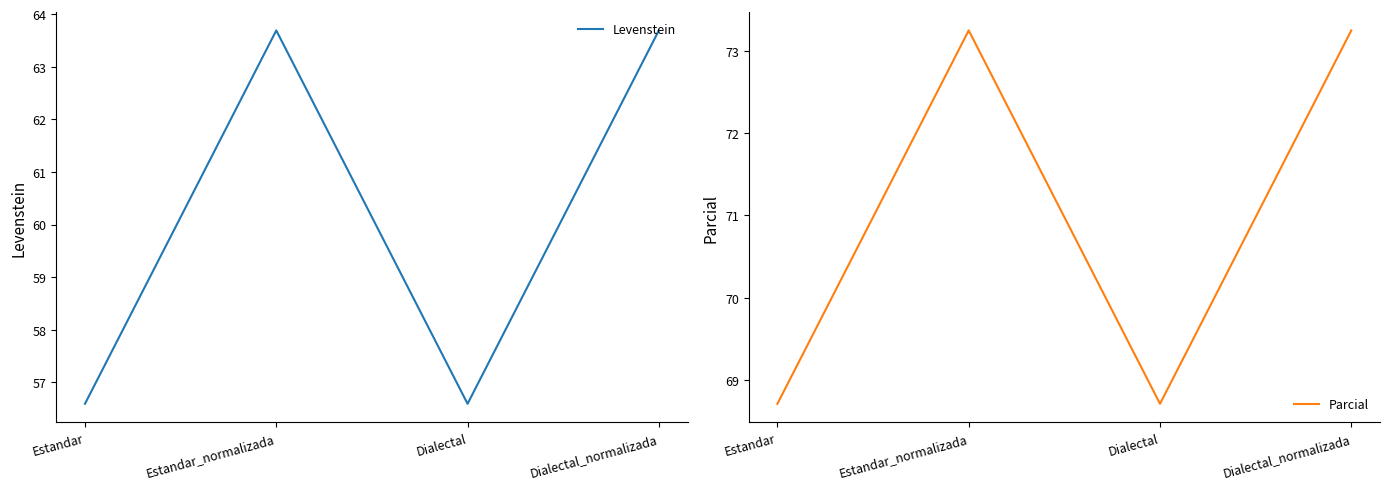

Reading right to left, transcribe all the data shown in this chart.

Levenstein: 63.7	56.6	63.7	56.6
Parcial: 73.2	68.7	73.2	68.7